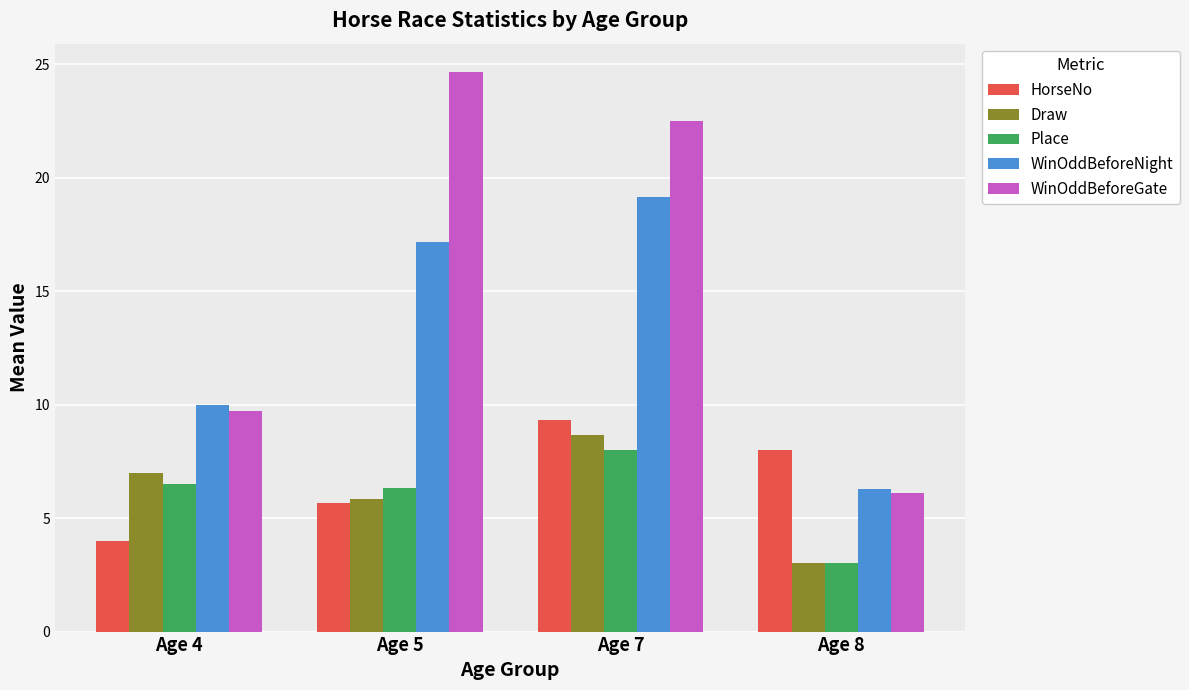

Reading left to right, list all the values displayed in this chart.

HorseNo: Age 4=4.0	Age 5=5.7	Age 7=9.3	Age 8=8.0
Draw: Age 4=7.0	Age 5=5.8	Age 7=8.7	Age 8=3.0
Place: Age 4=6.5	Age 5=6.3	Age 7=8.0	Age 8=3.0
WinOddBeforeNight: Age 4=10.0	Age 5=17.2	Age 7=19.1	Age 8=6.3
WinOddBeforeGate: Age 4=9.7	Age 5=24.7	Age 7=22.5	Age 8=6.1